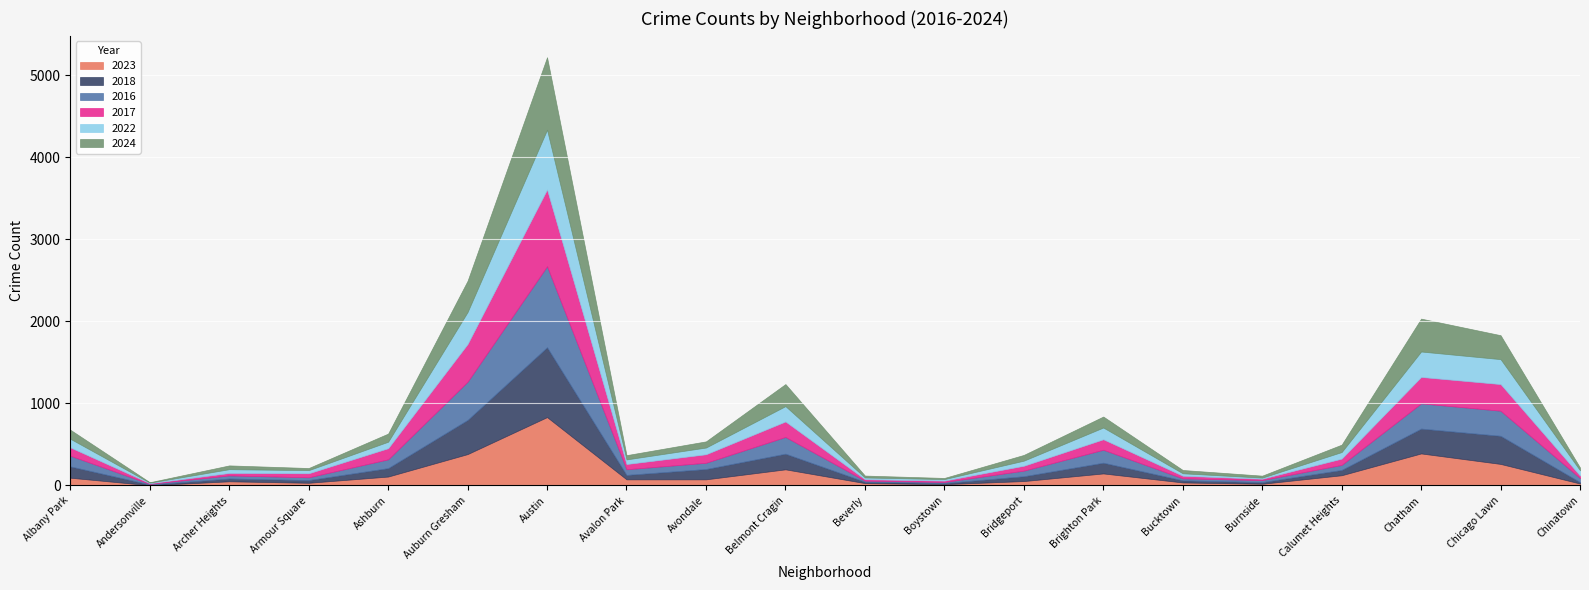

List the labels in order of 2016 value, smallest first.

Andersonville, Beverly, Boystown, Bucktown, Burnside, Armour Square, Archer Heights, Chinatown, Calumet Heights, Bridgeport, Avalon Park, Avondale, Ashburn, Albany Park, Brighton Park, Belmont Cragin, Chicago Lawn, Chatham, Auburn Gresham, Austin